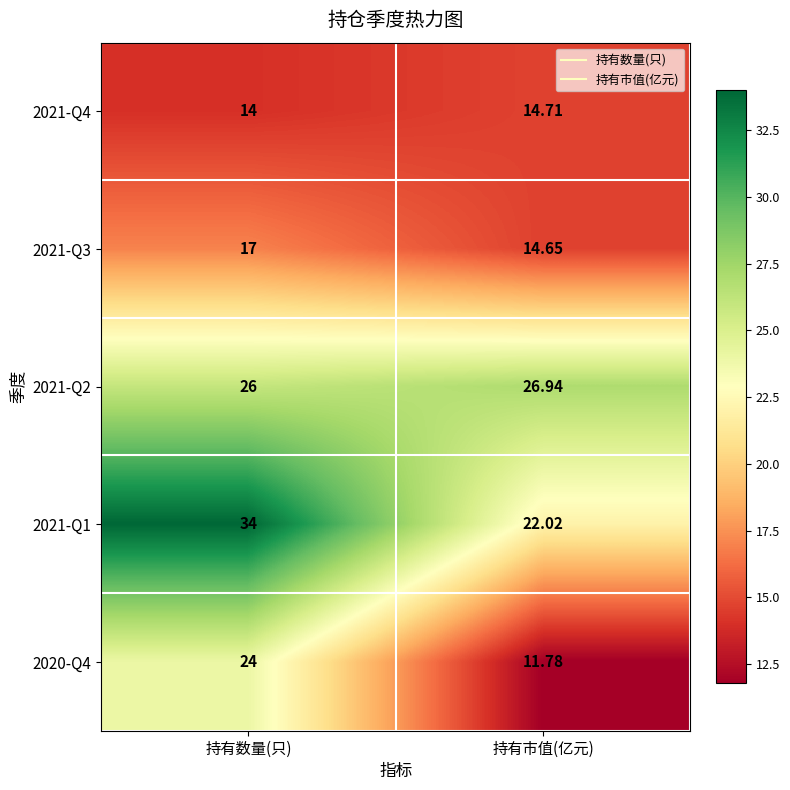

At which label is 2021-Q1 closest to 28?

持有市值(亿元)